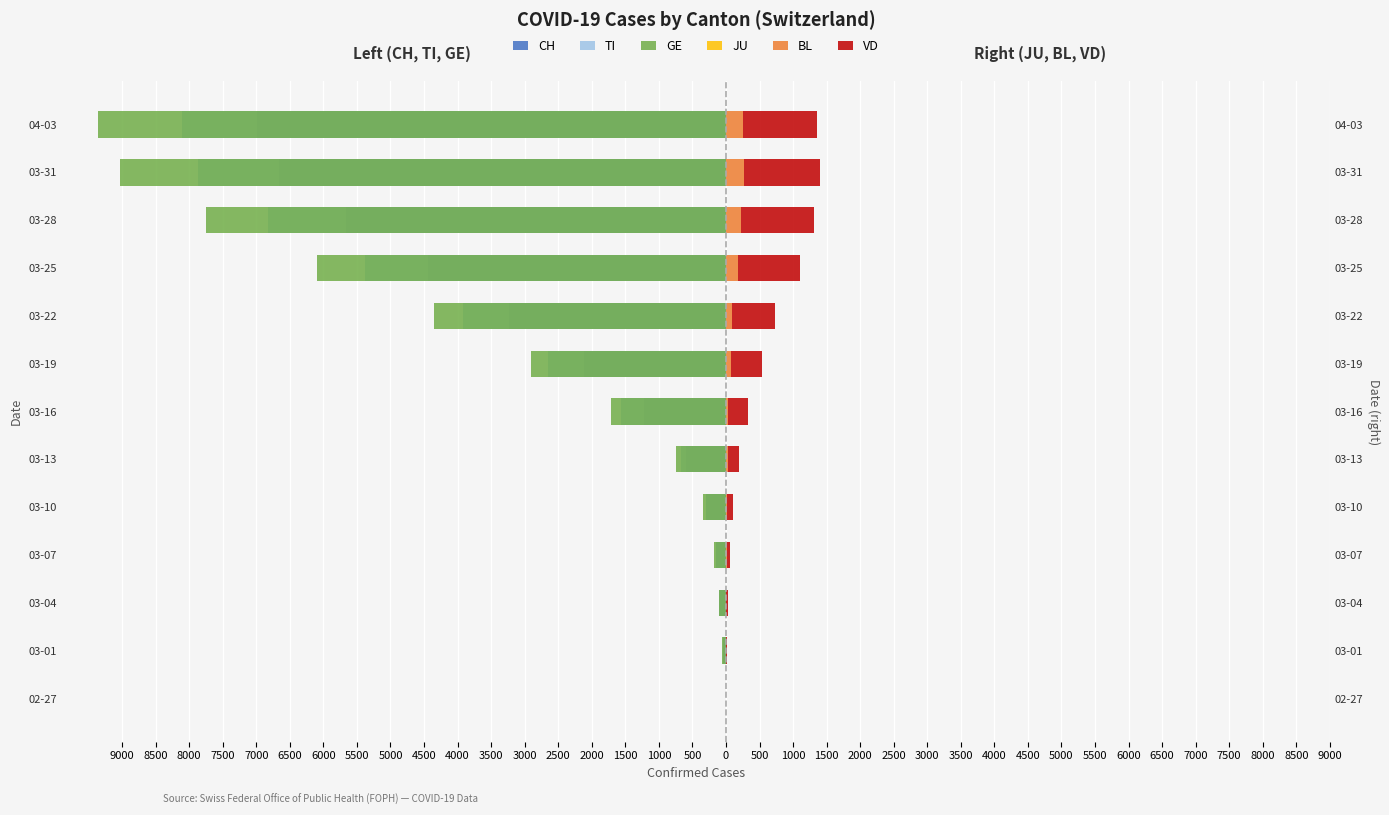

What is the difference between the second highest and minimum values in the BL series?

249.0